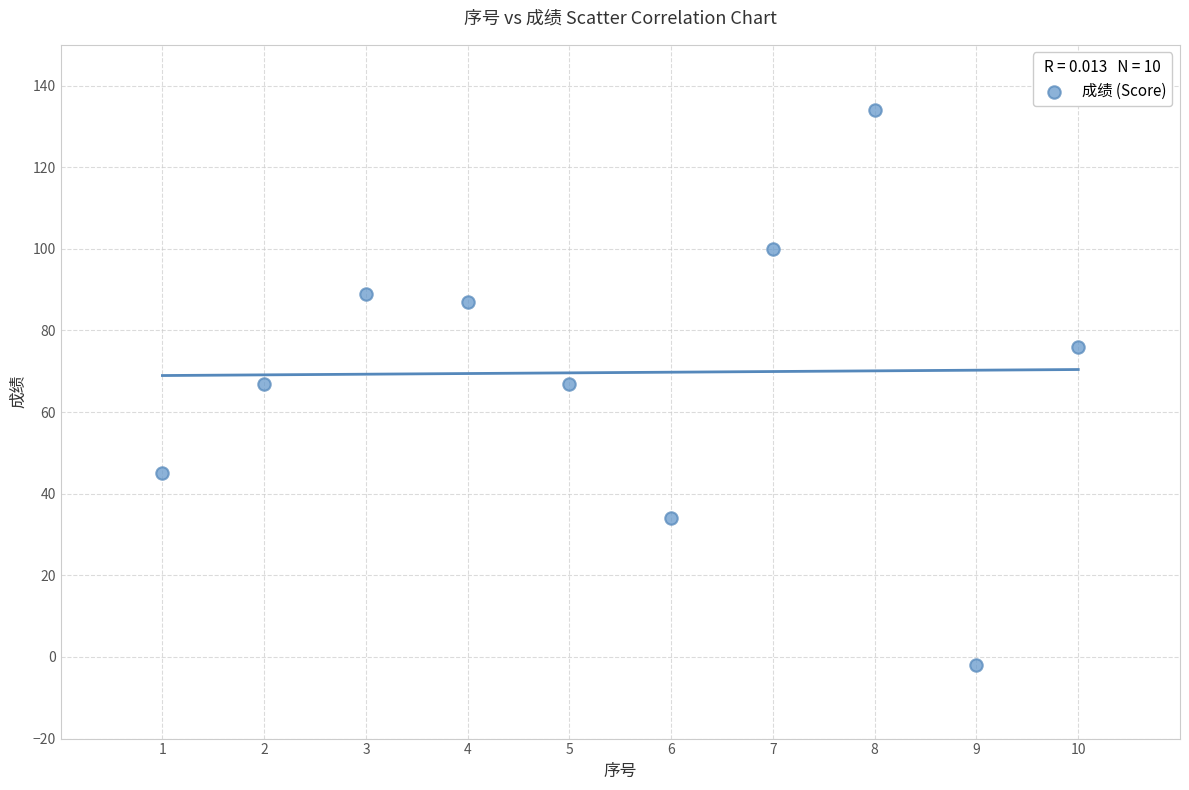

What is the range of X values (max minus min)?

9